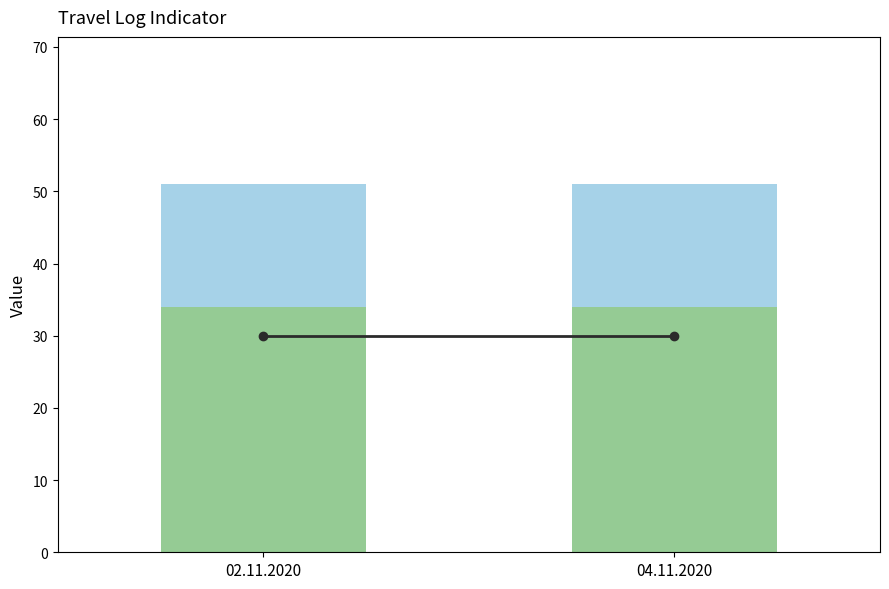

How many bars are there in each group?

3